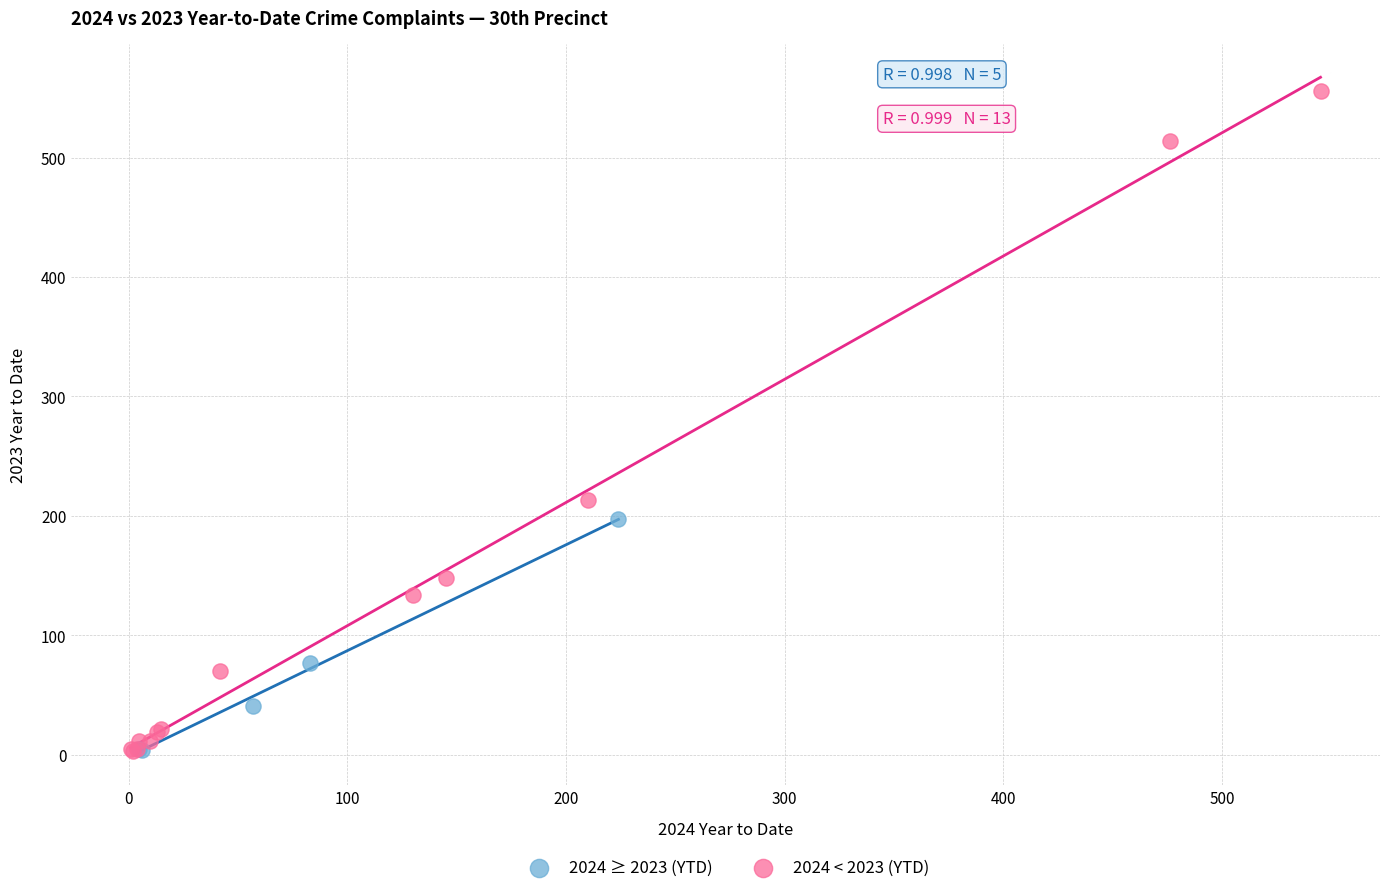

Which series reaches the maximum Y coordinate?

2024 < 2023 (YTD)